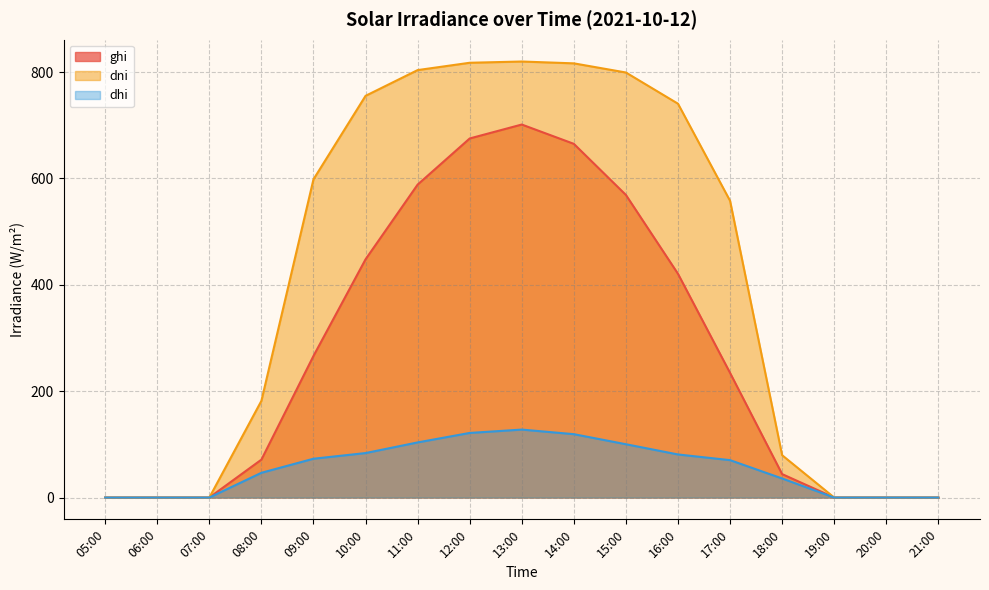

True or false: dni and dhi cross at least once.

False